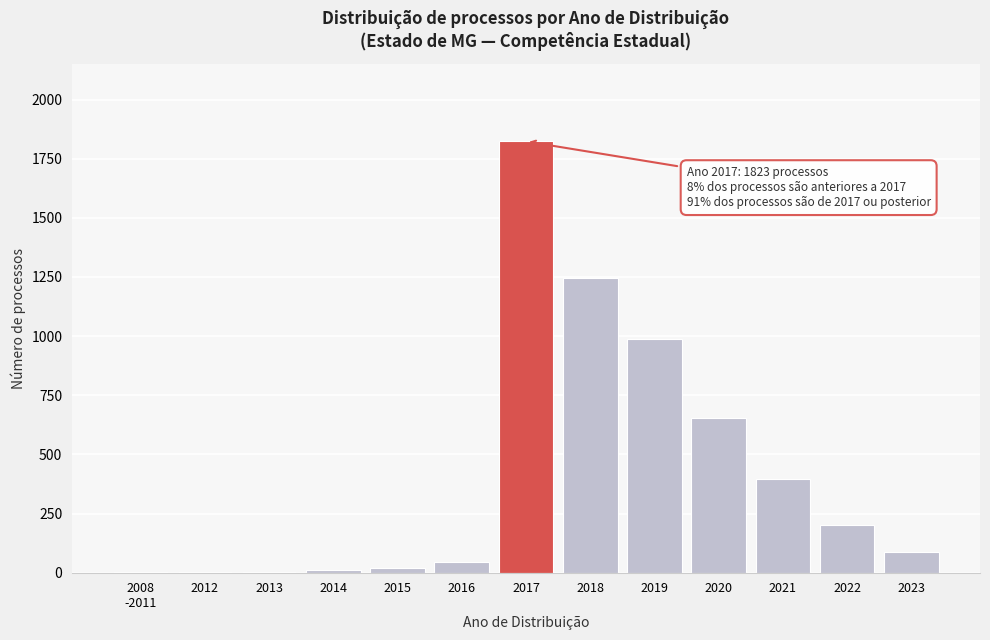

Where is the data nearest to the value 913?

2019